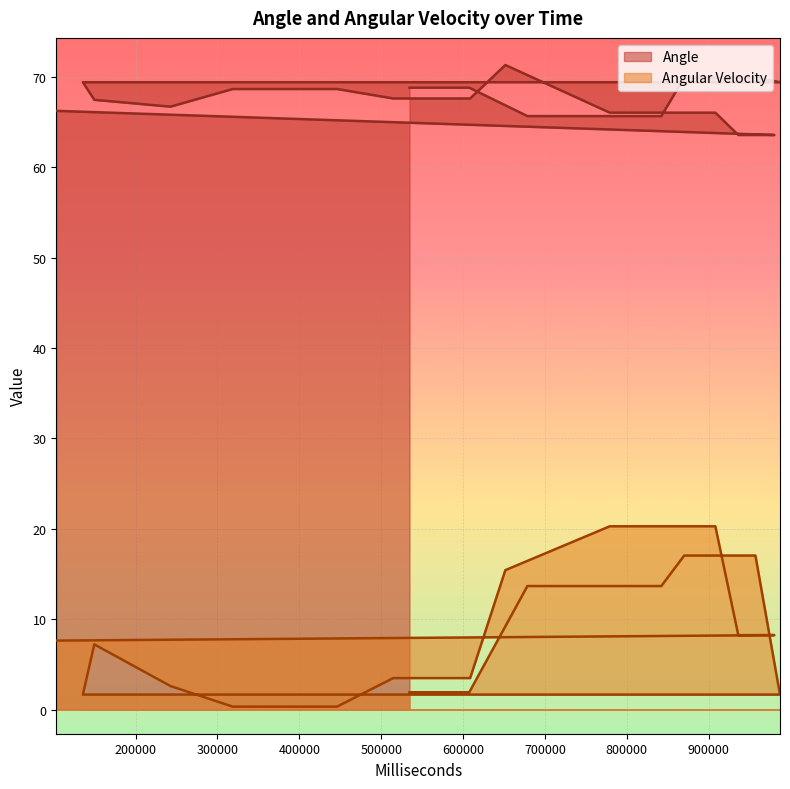

In Angular Velocity, how many points are higher than both neighbors (excluding endpoints)?

1